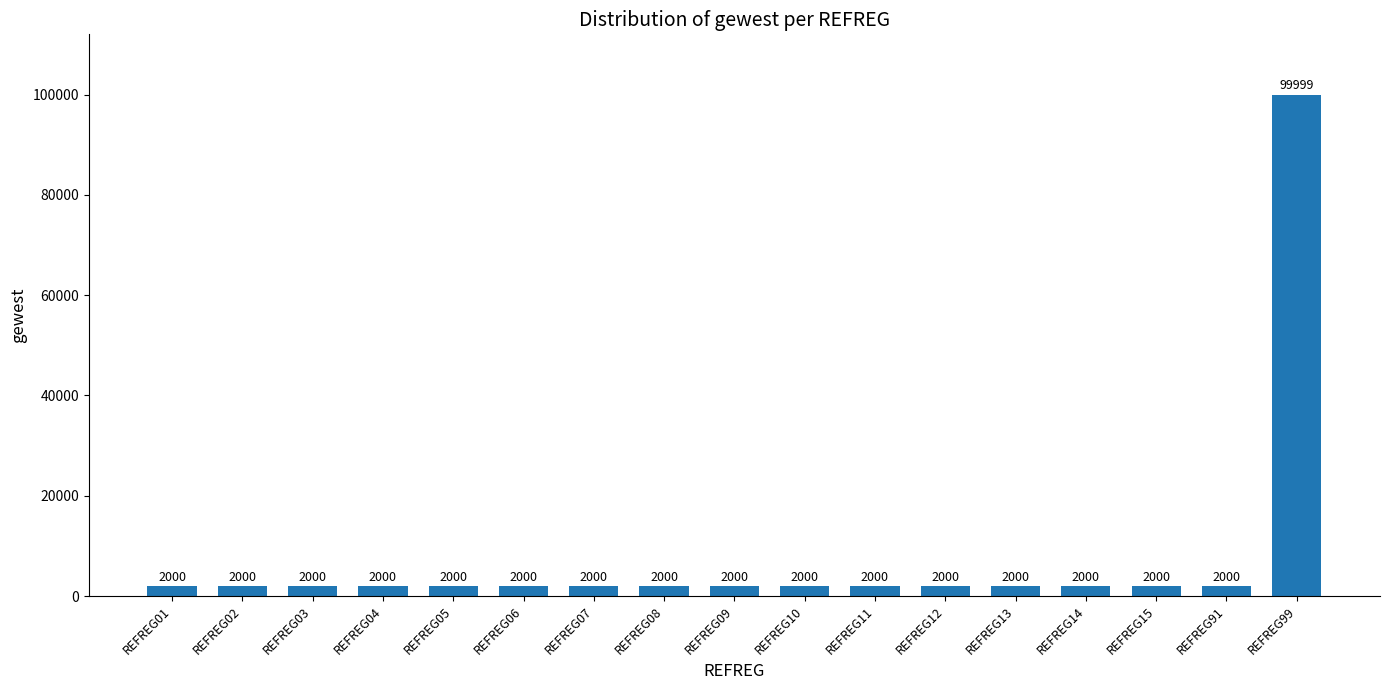

The chart shows a value of 2000 at REFREG09. True or false?

True